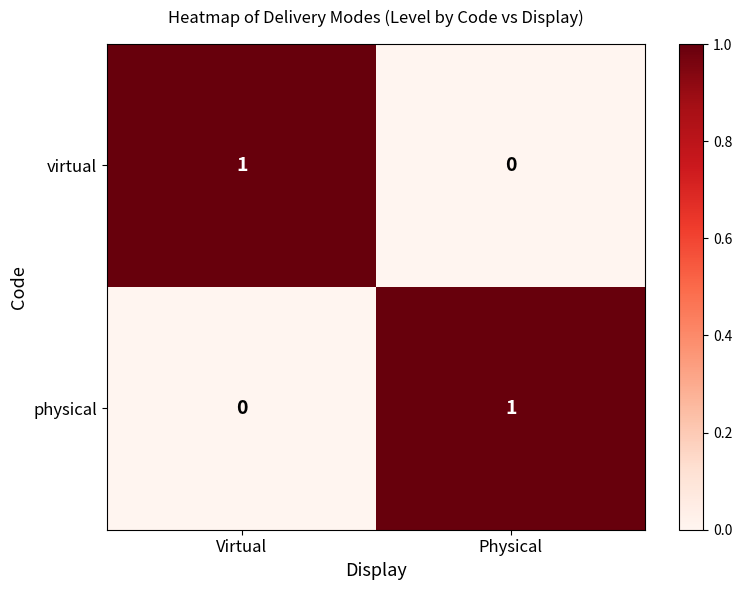

Reading left to right, transcribe all the data shown in this chart.

virtual: Virtual=1	Physical=0
physical: Virtual=0	Physical=1